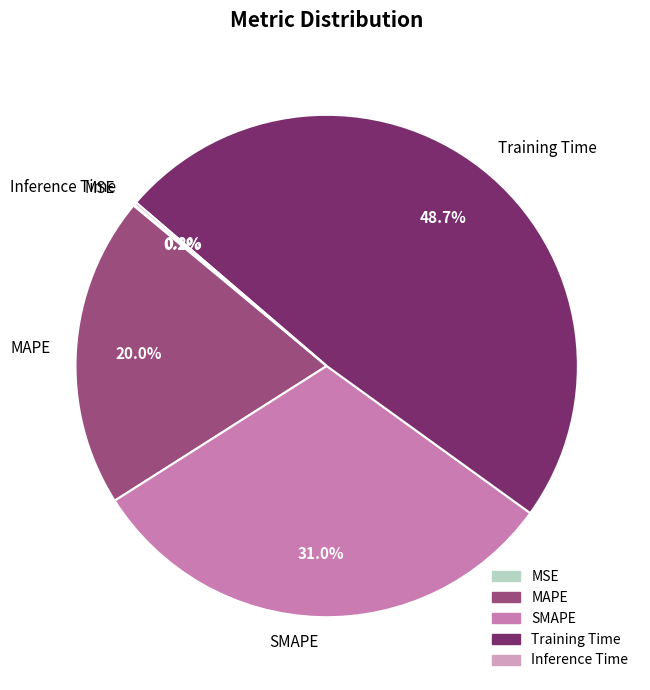

Does SMAPE represent more than half of the total?

No